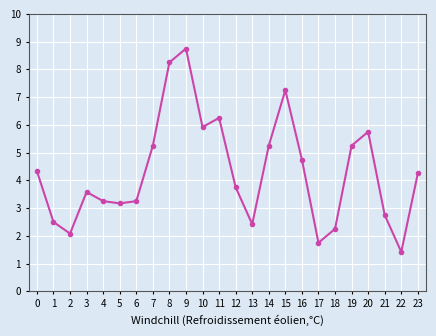

Where is the first local minimum?

2